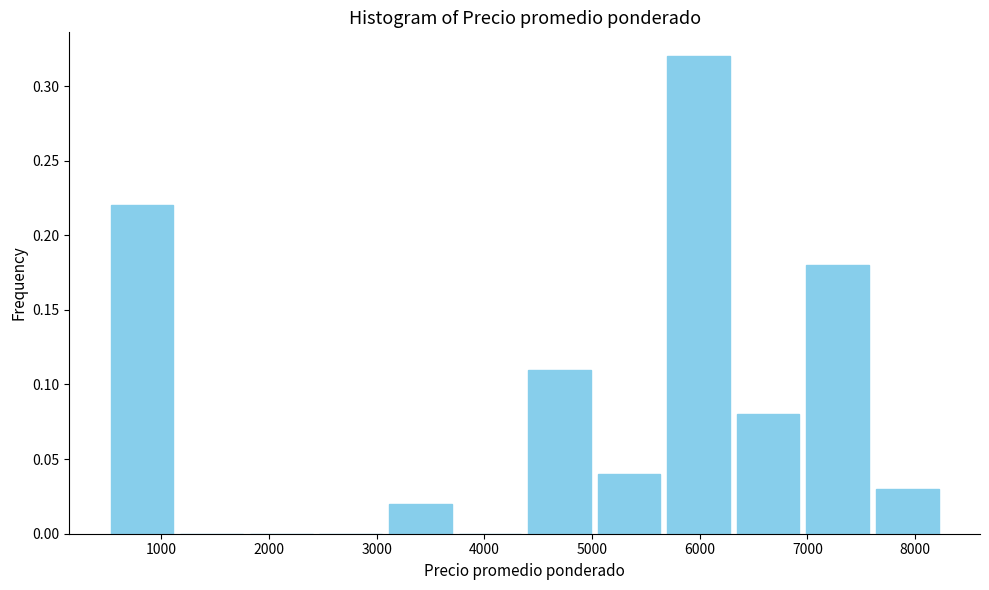

Reading left to right, transcribe this chart: for each bar, give the range it covers on the x-axis and its height. Neither the bar edges nor the heights are printed on the chart, so give them approximately, as read against the axes.

500 to 1100: 0.22
1100 to 1800: 0
1800 to 2400: 0
2400 to 3100: 0
3100 to 3700: 0.02
3700 to 4400: 0
4400 to 5000: 0.11
5000 to 5700: 0.04
5700 to 6300: 0.32
6300 to 7000: 0.08
7000 to 7600: 0.18
7600 to 8300: 0.03